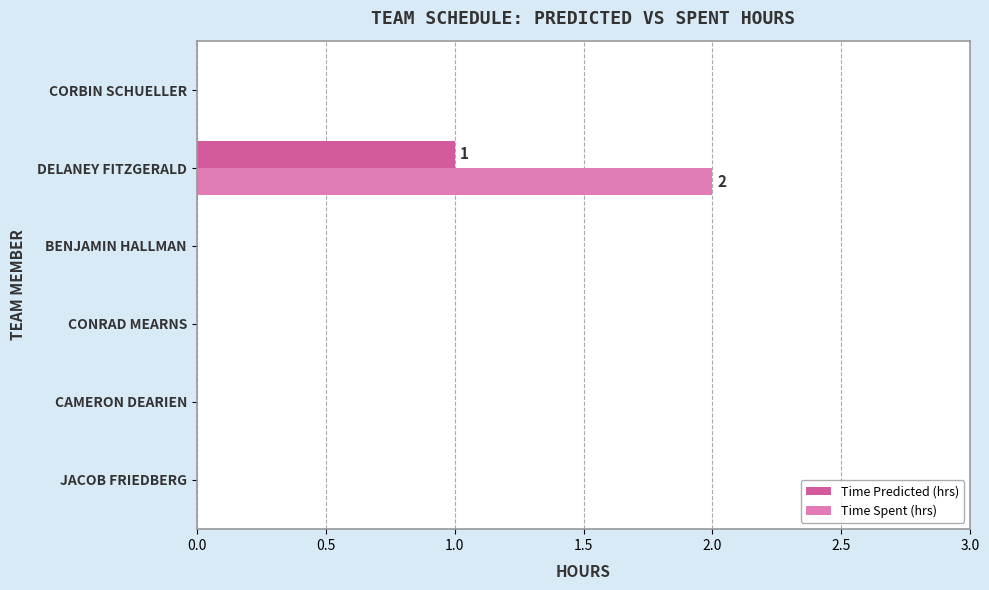

At which category is the sum across all series the highest?

DELANEY FITZGERALD